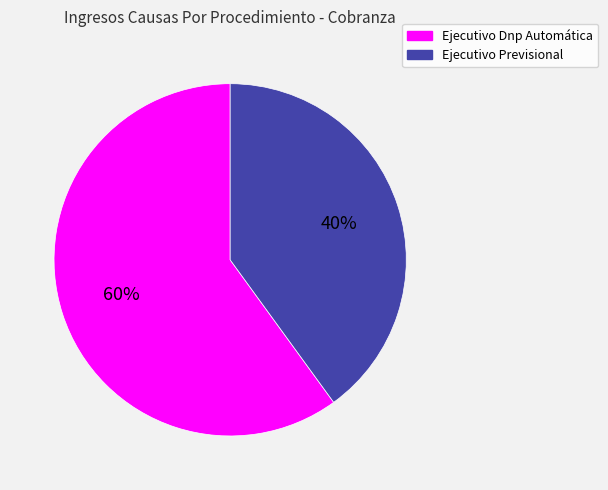

Combined, do Ejecutivo Previsional and Ejecutivo Dnp Automática account for over 50%?

Yes